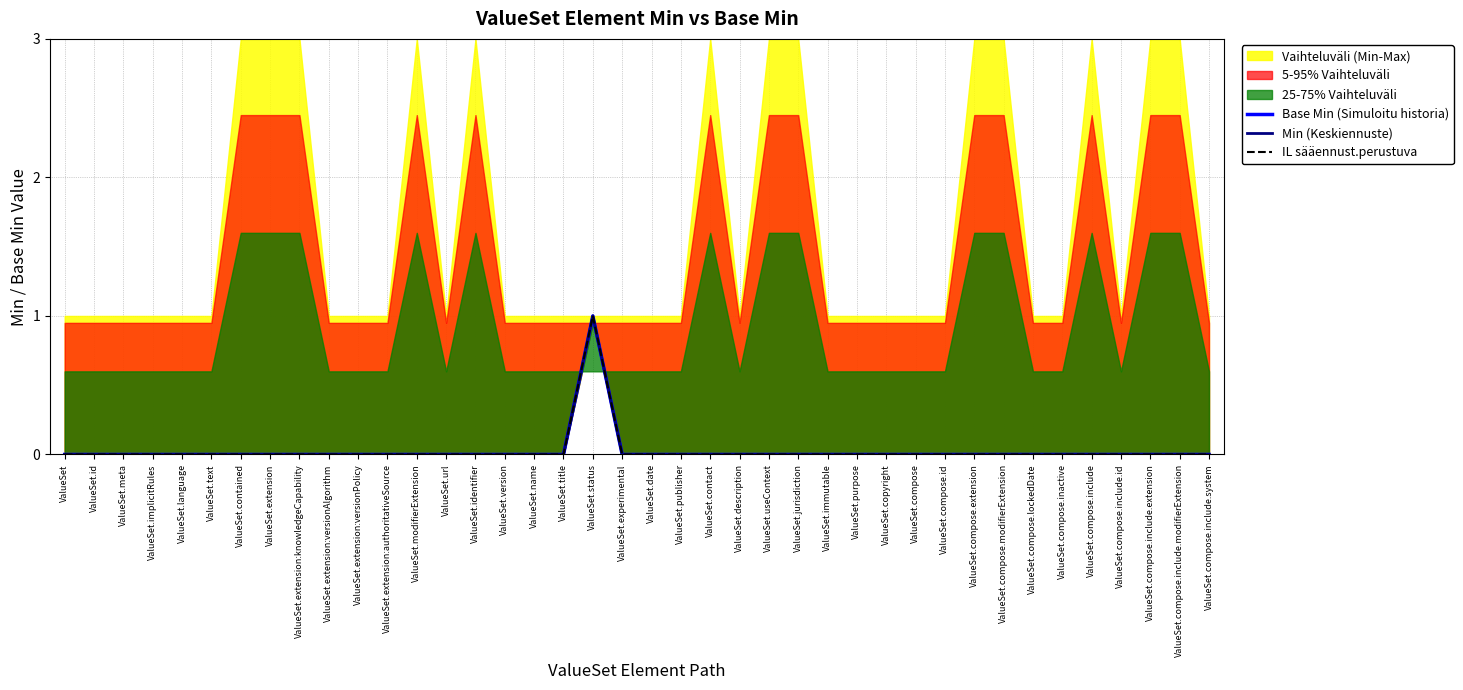

Does the chart have visible grid lines?

Yes